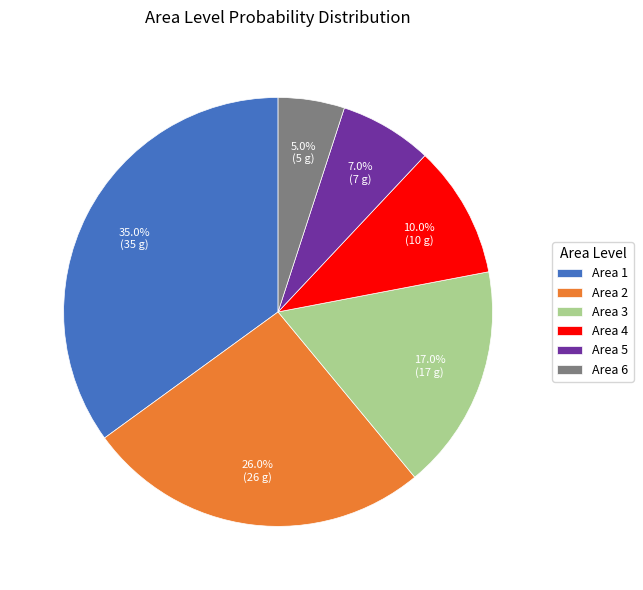

Does Area 6 represent more than half of the total?

No